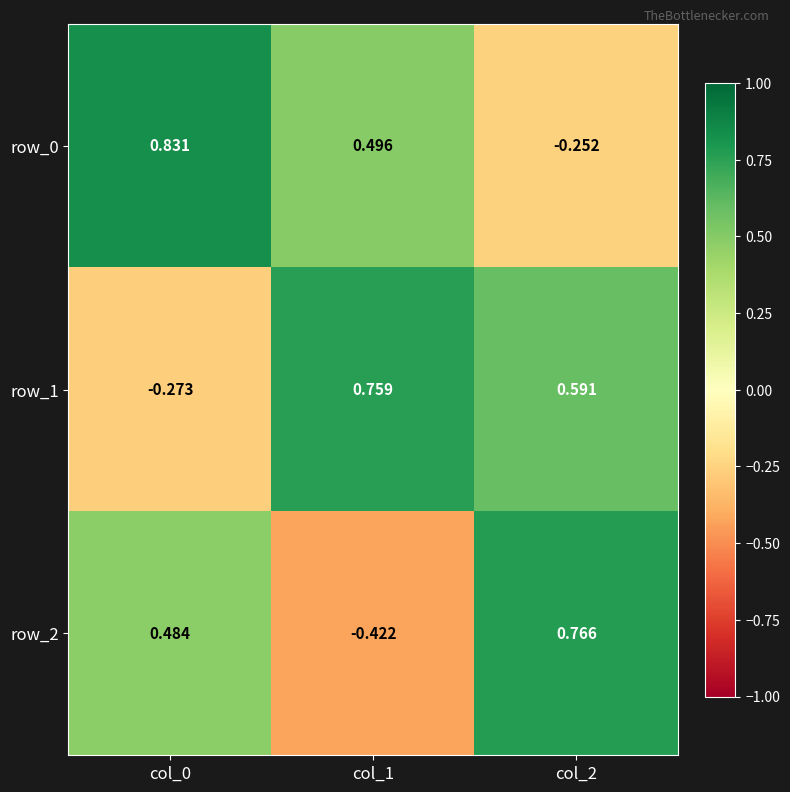

What is the average value of the row_2 series?

0.3